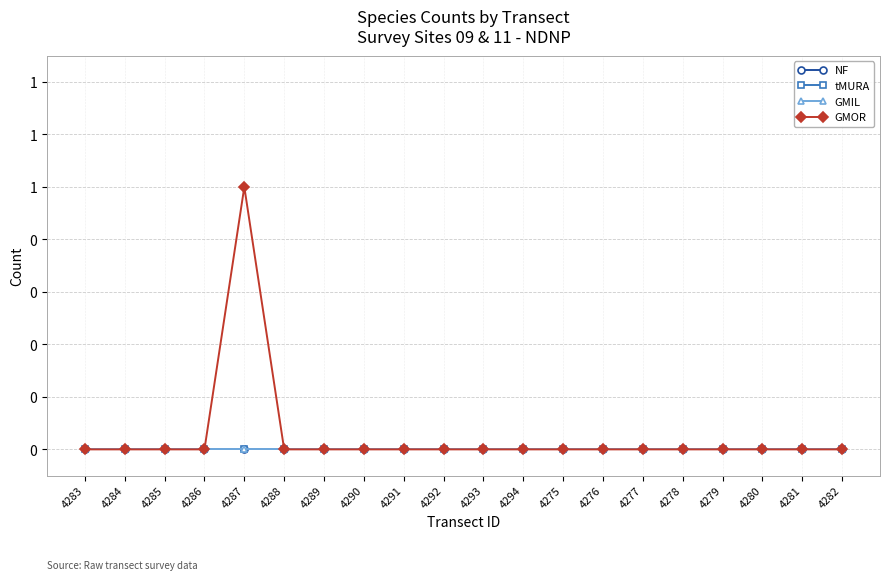

Between 4287 and 4278, which series saw the biggest shift?

GMOR